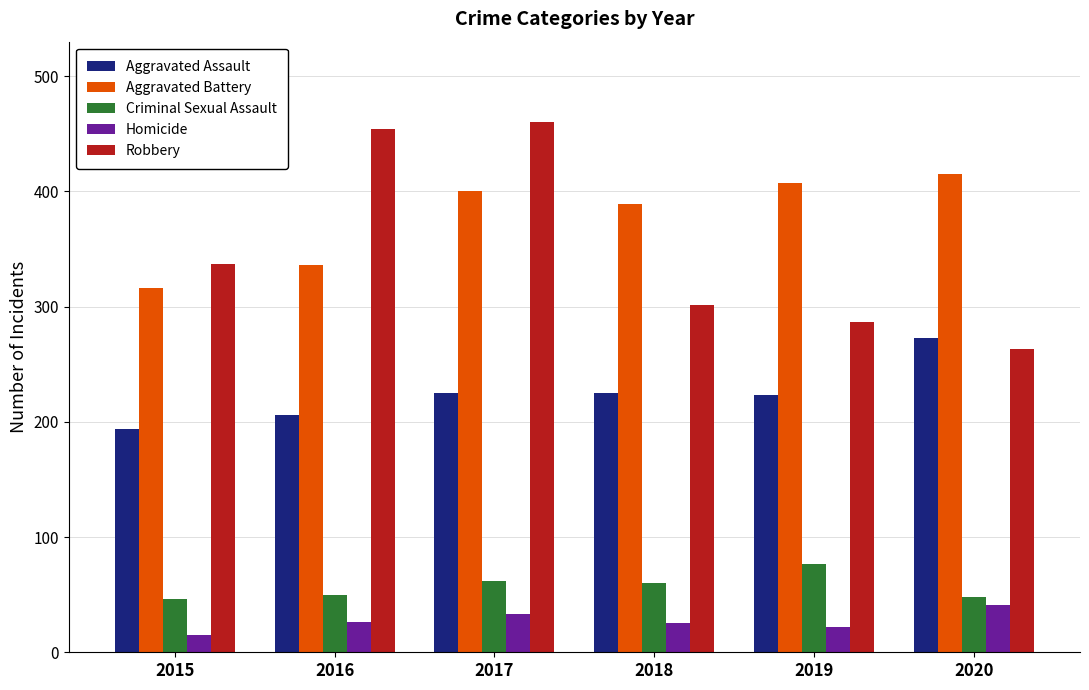

Which series has the largest total across all categories?

Aggravated Battery